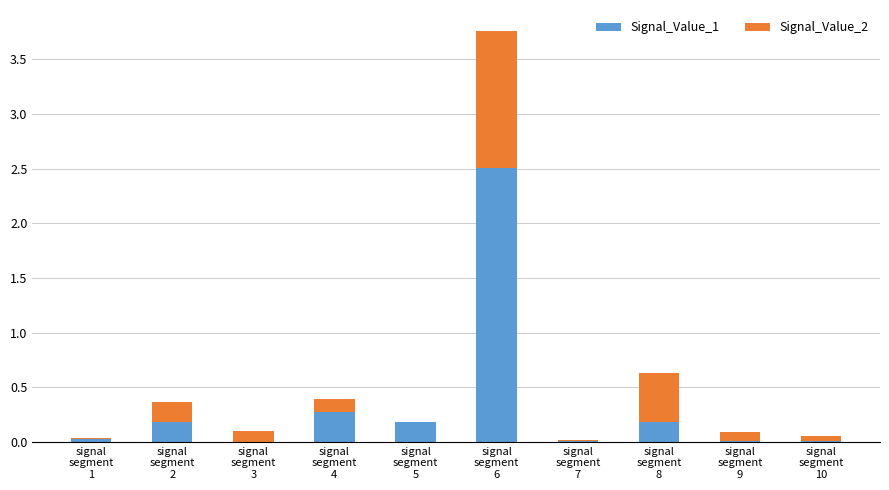

What are all the series names shown in the legend?

Signal_Value_1, Signal_Value_2